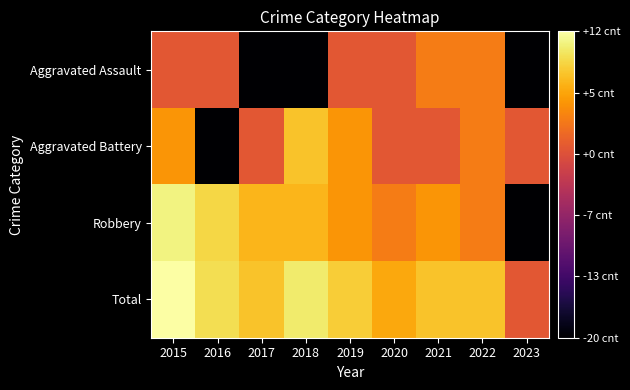

Which series changed the most between 2021 and 2023?

Robbery